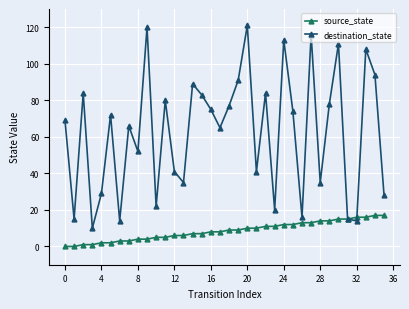

In destination_state, how many points are lower than both neighbors (excluding endpoints)?

12